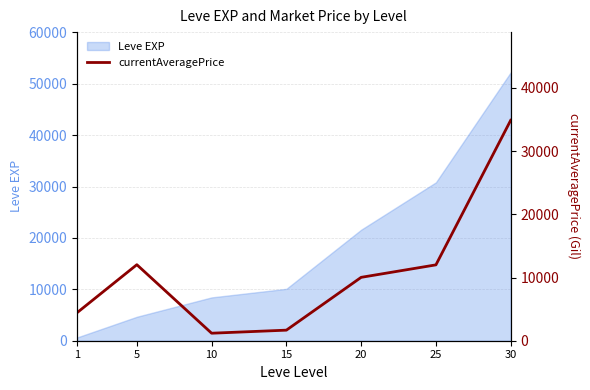

The chart shows a value of 12028 at 5. True or false?

True